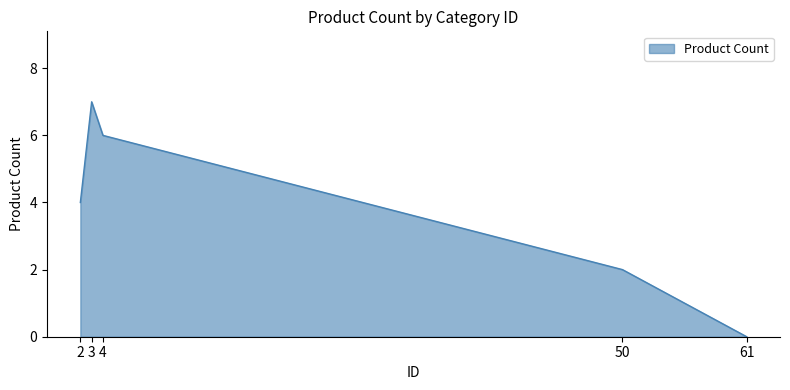

What is the average value?

4